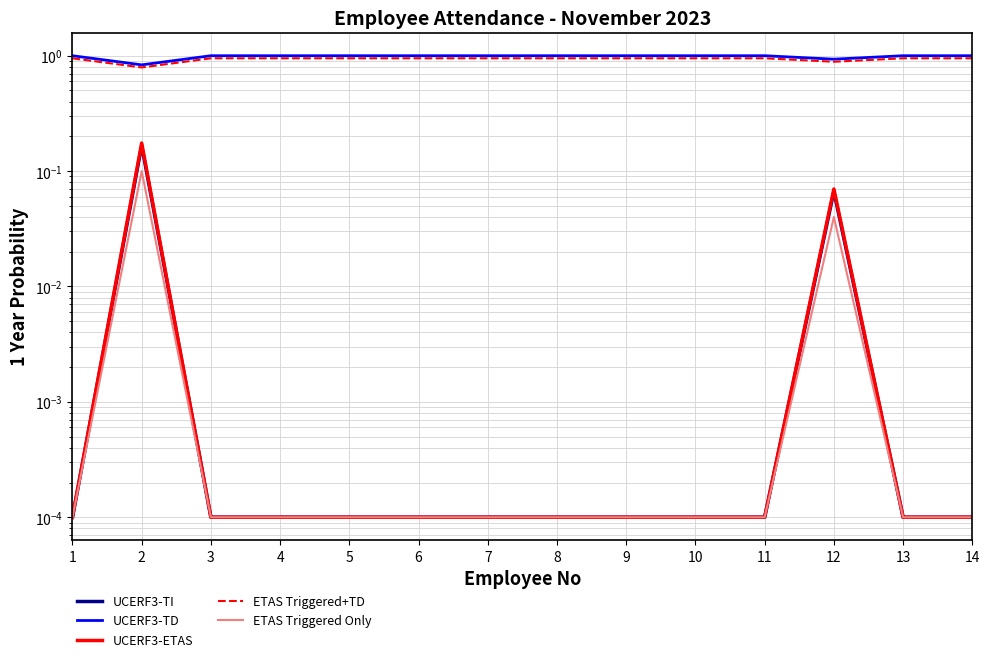

What is the sum of all ETAS Triggered+TD values?

13.1